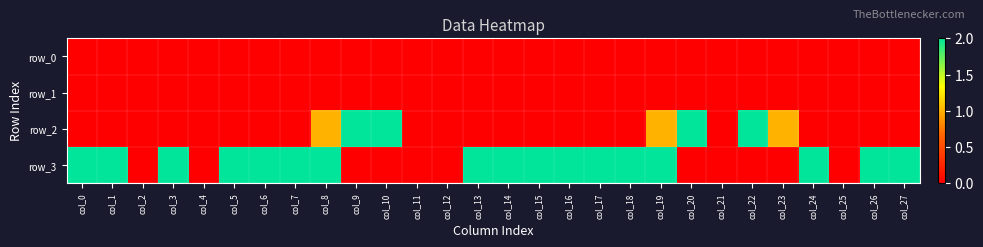

At col_6, list the series in order from smallest to largest.

row_0, row_1, row_2, row_3